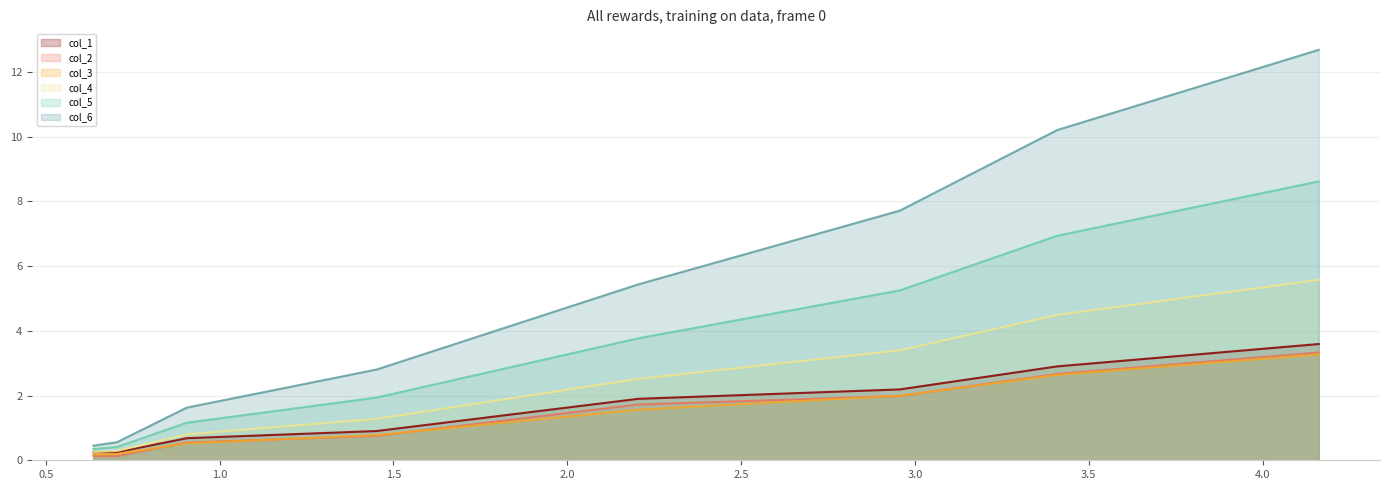

Which series has the largest total across all categories?

col_6